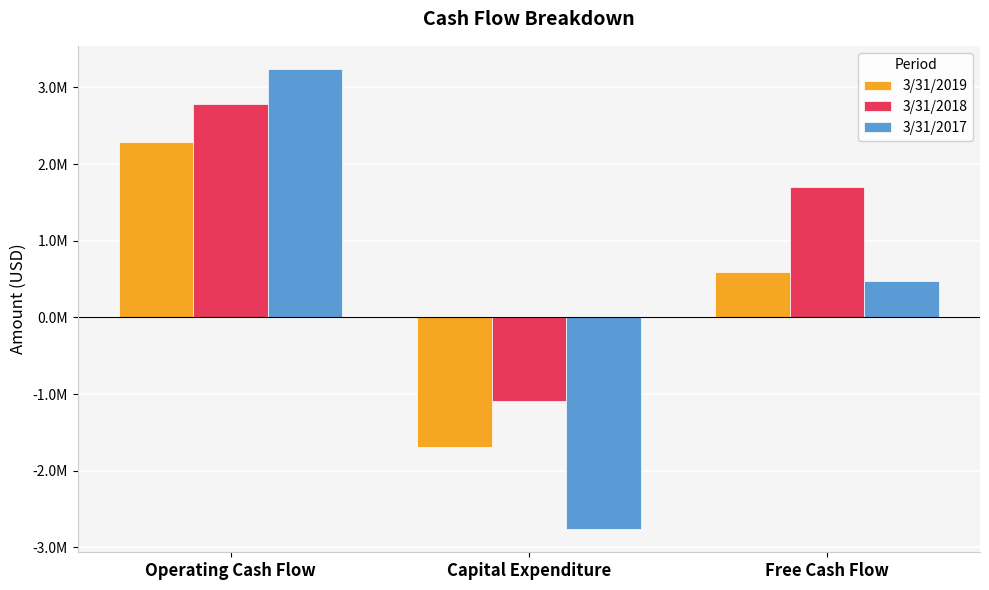

Reading left to right, list all the values displayed in this chart.

3/31/2019: 2283059	-1694227	588832
3/31/2018: 2783978	-1089411	1694567
3/31/2017: 3241222	-2762206	479016